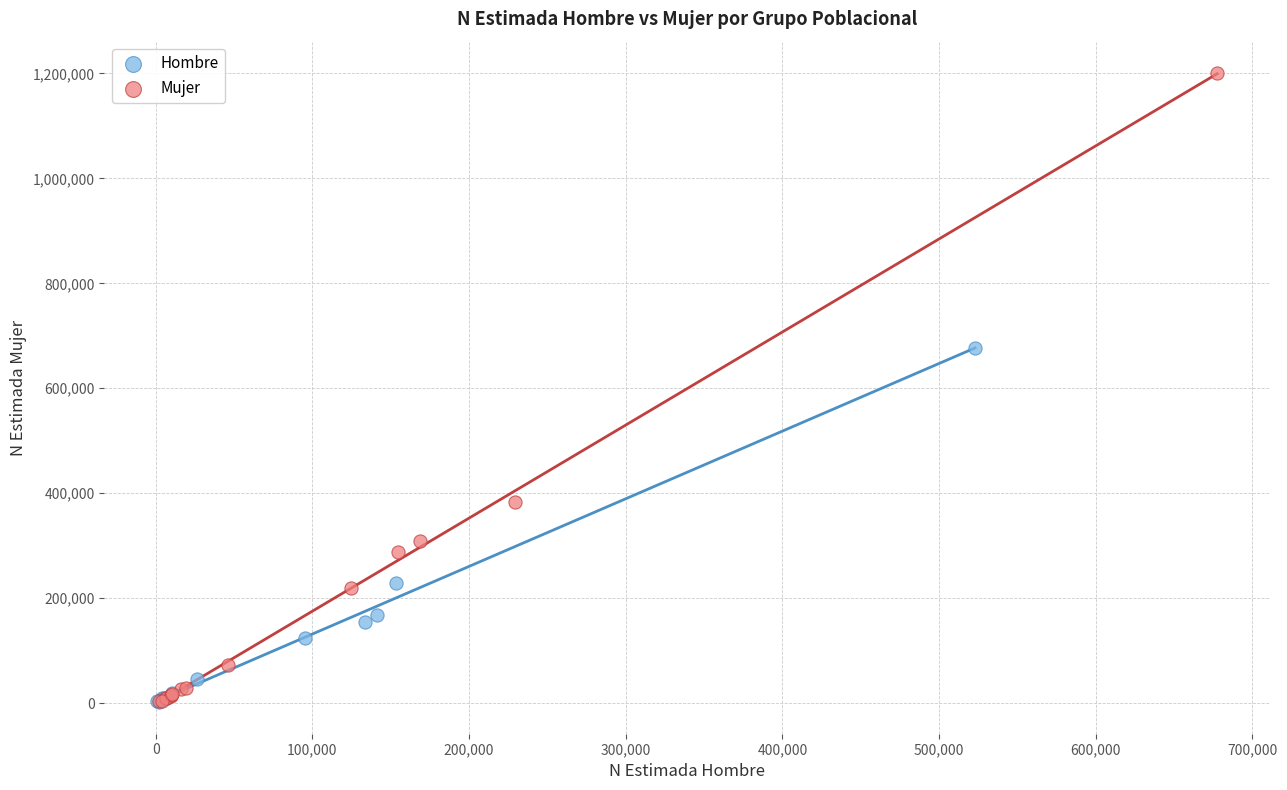

Which series has the widest spread of Y values?

Mujer